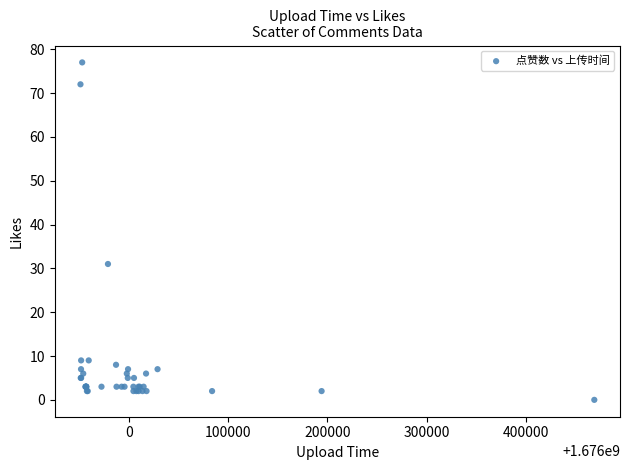

What Y value in the scatter plot is closest to 38?

31